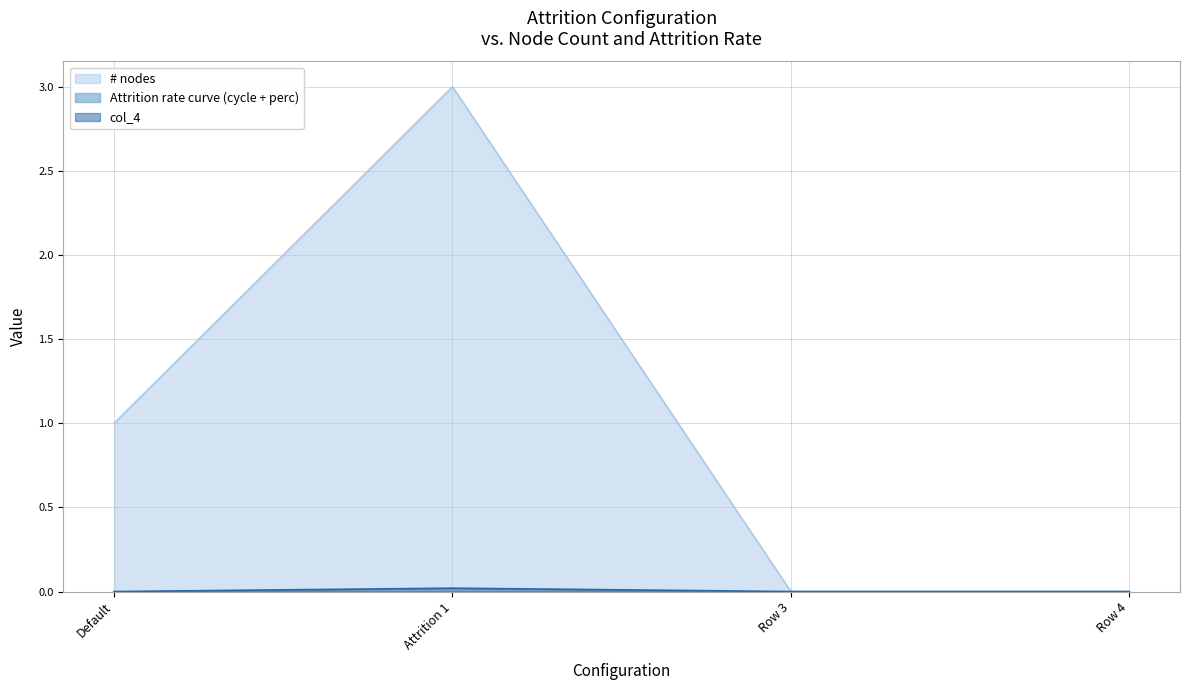

At Row 4, list the series in order from smallest to largest.

# nodes, col_4